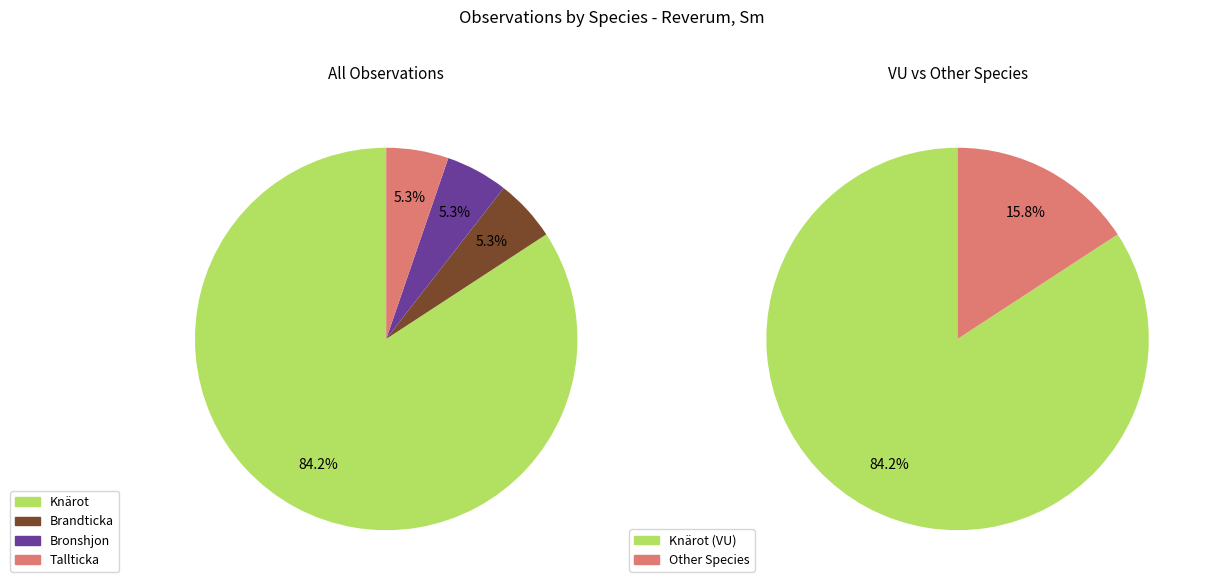

What is the ratio of the value at Tallticka to the value at Brandticka?

1.0